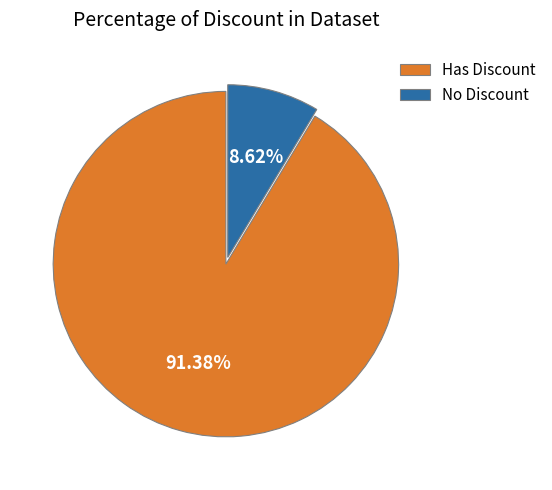

Which slice is the largest?

Has Discount